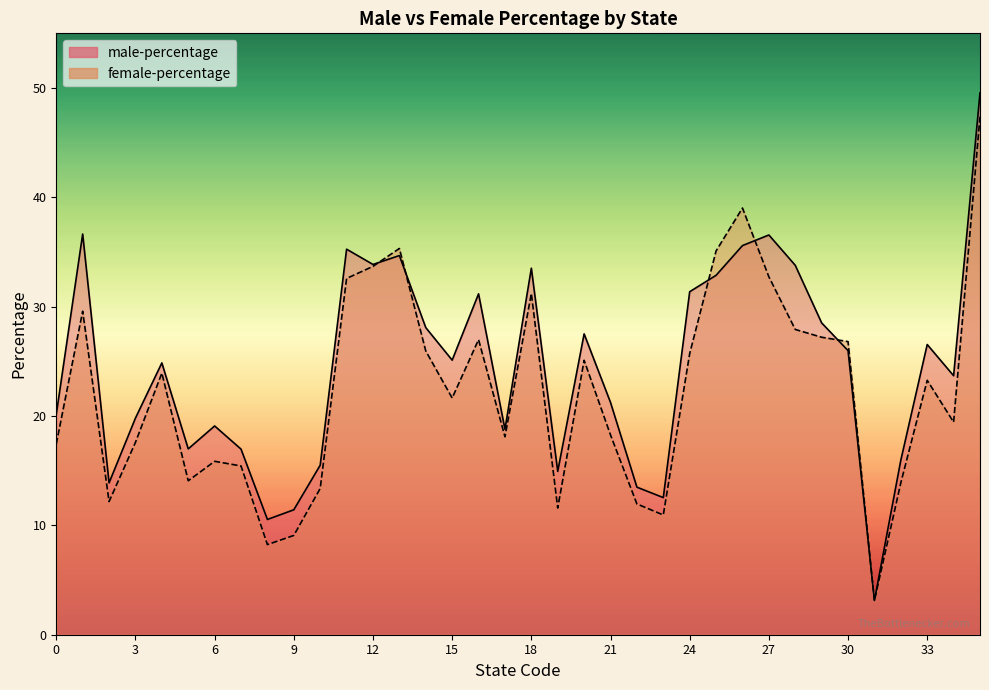

What is the difference between the maximum and minimum values in the female-percentage series?

44.3